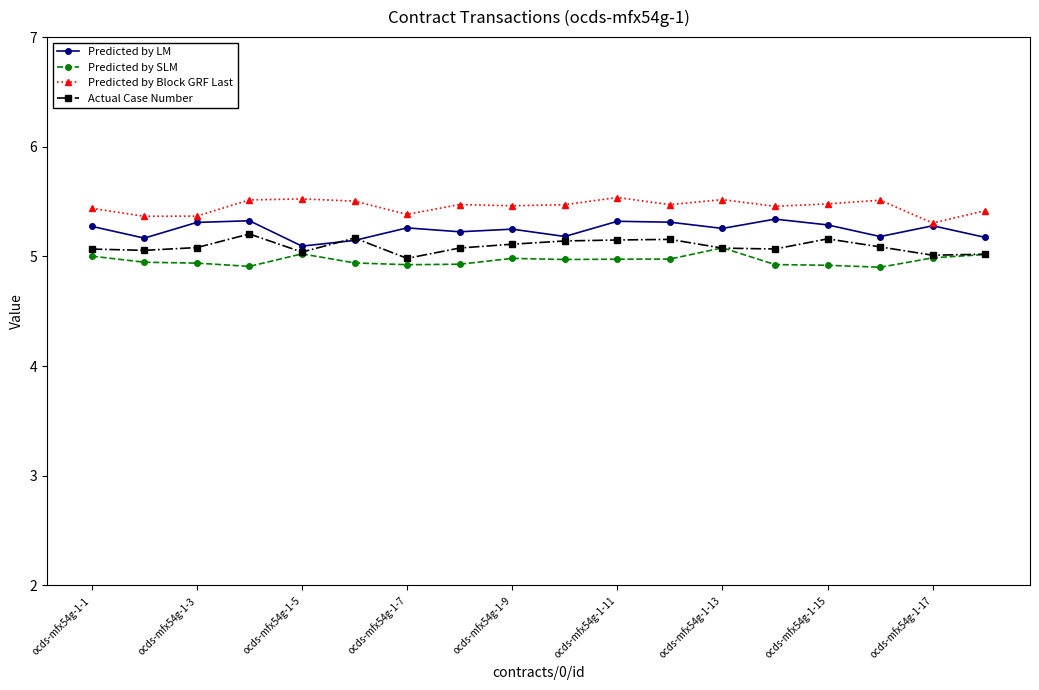

Which series has the largest total across all categories?

Predicted by Block GRF Last